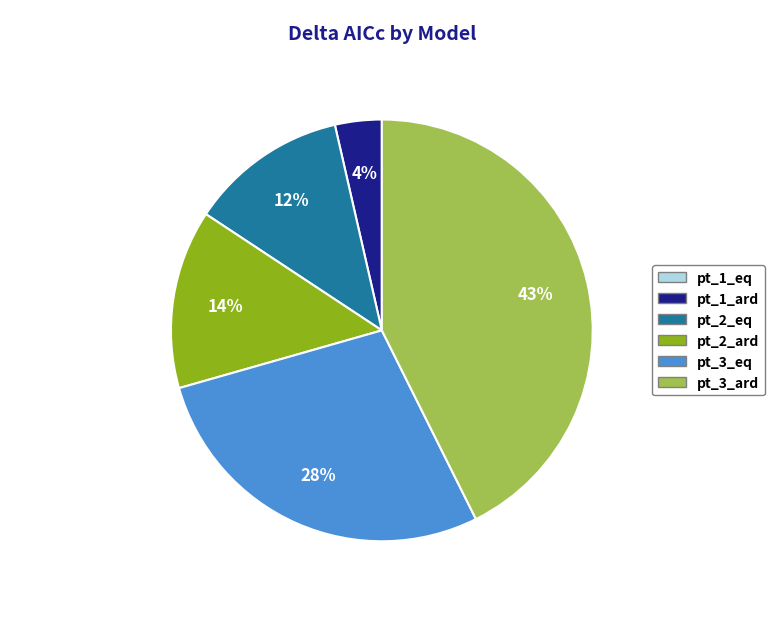

To the nearest percent, what is the difference between the largest and smallest slice percentages?

43%